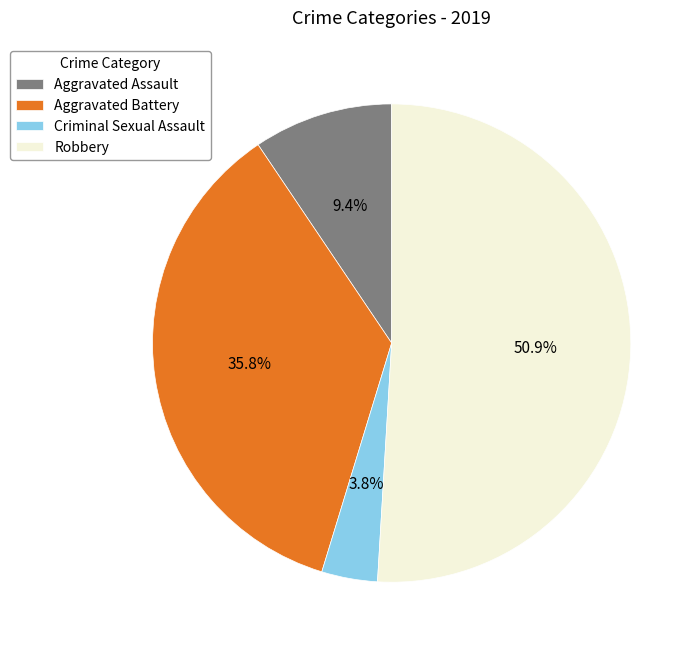

Rank the categories by value from lowest to highest.

Criminal Sexual Assault, Aggravated Assault, Aggravated Battery, Robbery